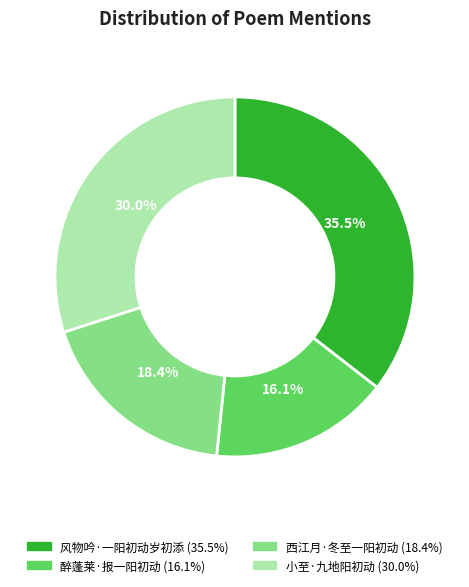

To the nearest percent, what portion does 醉蓬莱·报一阳初动 represent?

16%